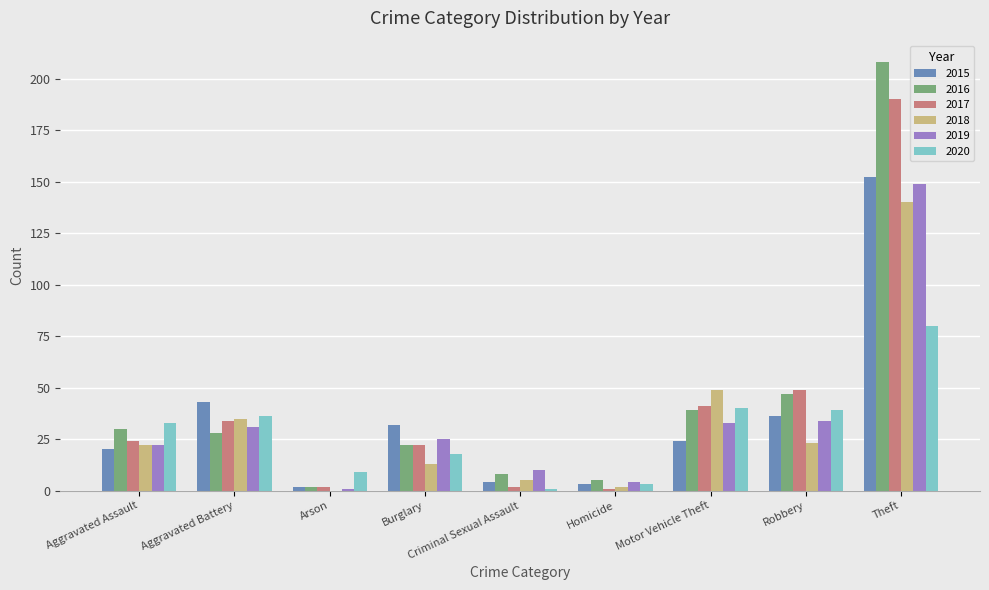

What are all the series names shown in the legend?

2015, 2016, 2017, 2018, 2019, 2020